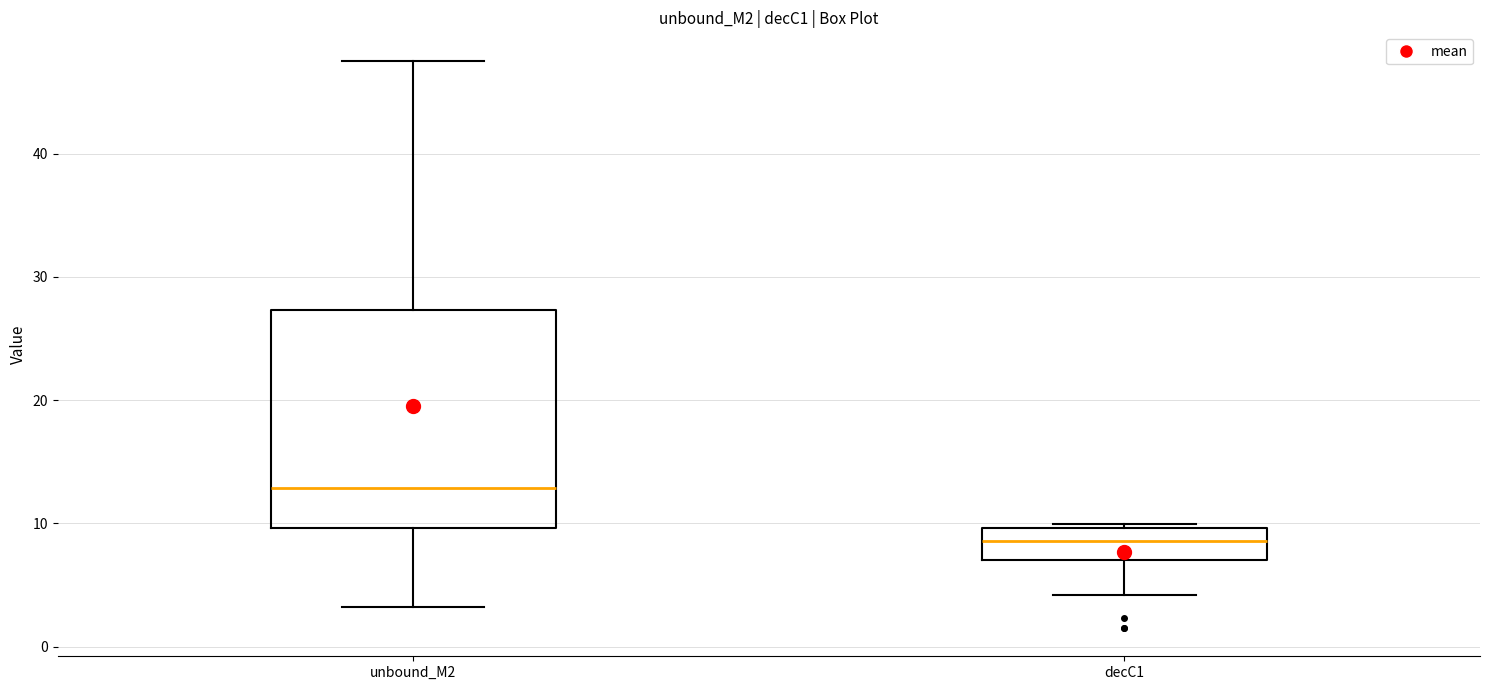

Reading left to right, transcribe this box plot: for each box, give where its median line is, the range the box spans, and where its two whiskers end, as read against the y-axis. The values are not printed on the chart, so give them approximately, as read against the axis.

unbound_M2: median 13, box 10 to 27, whiskers 3 to 48
decC1: median 9, box 7 to 10, whiskers 4 to 10 (just above the box's upper edge)